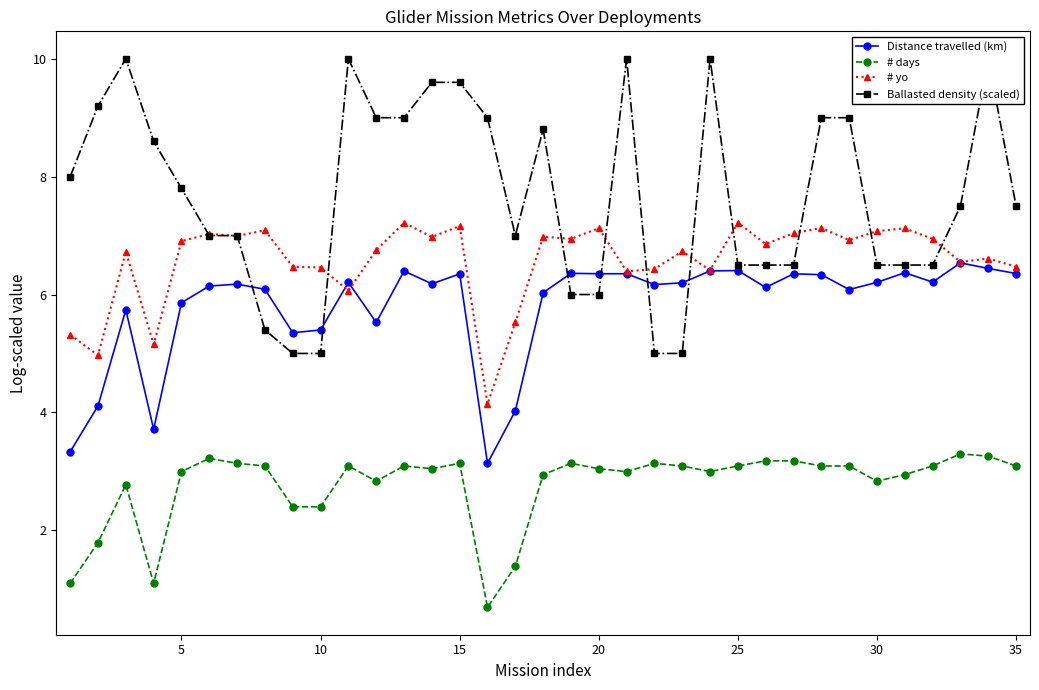

True or false: # days and # yo intersect in this chart.

False